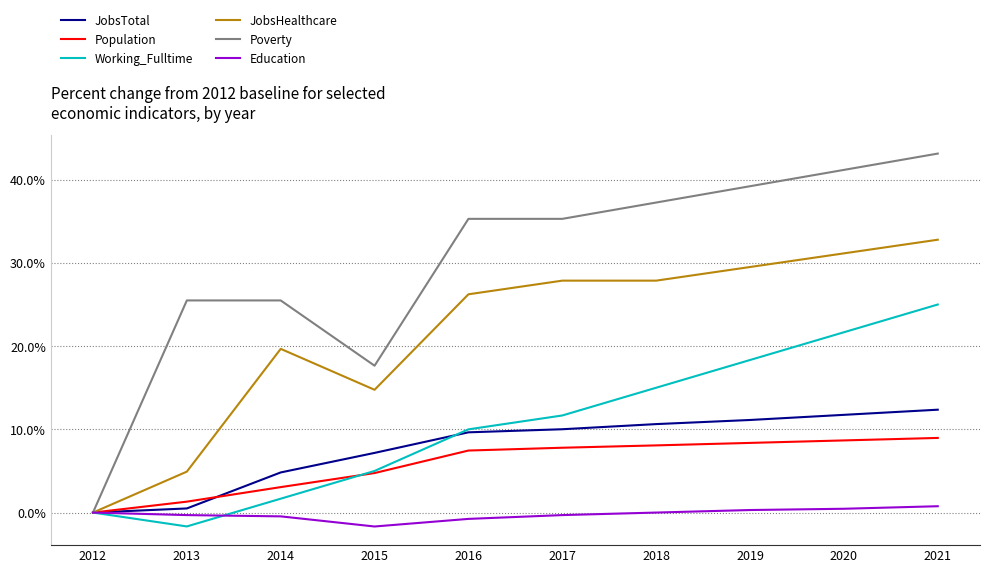

Between 2014 and 2020, which series saw the biggest shift?

Working_Fulltime